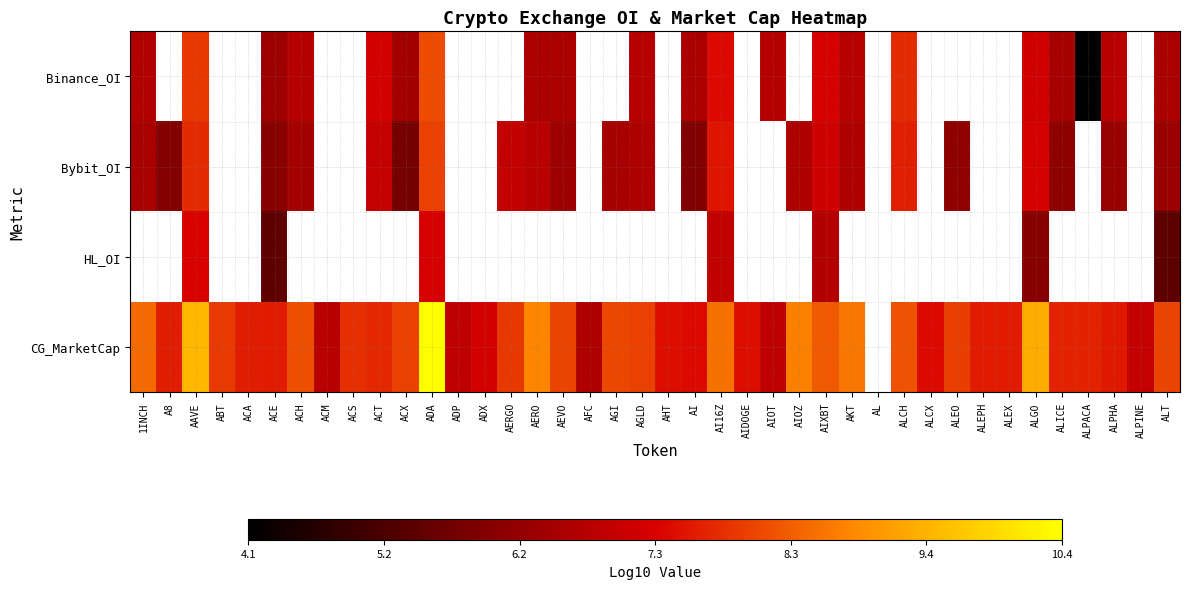

How many series are shown in this chart?

4